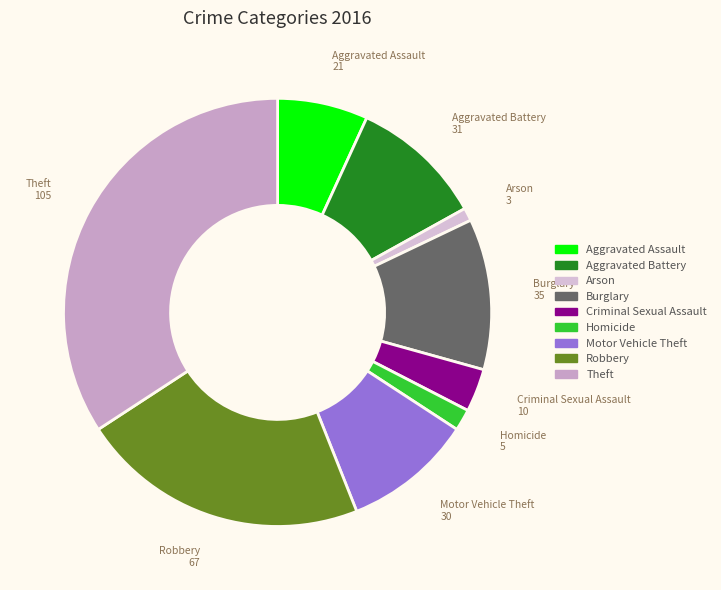

Do Homicide and Criminal Sexual Assault together represent more than half of the pie?

No